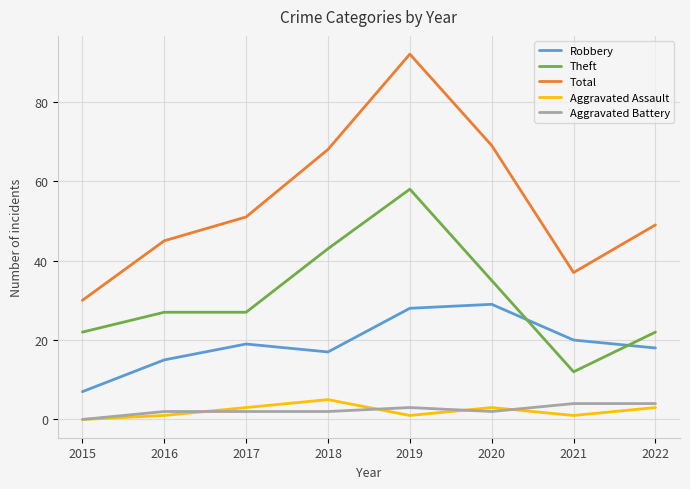

Is it true that Total equals 18 at 2016?

False